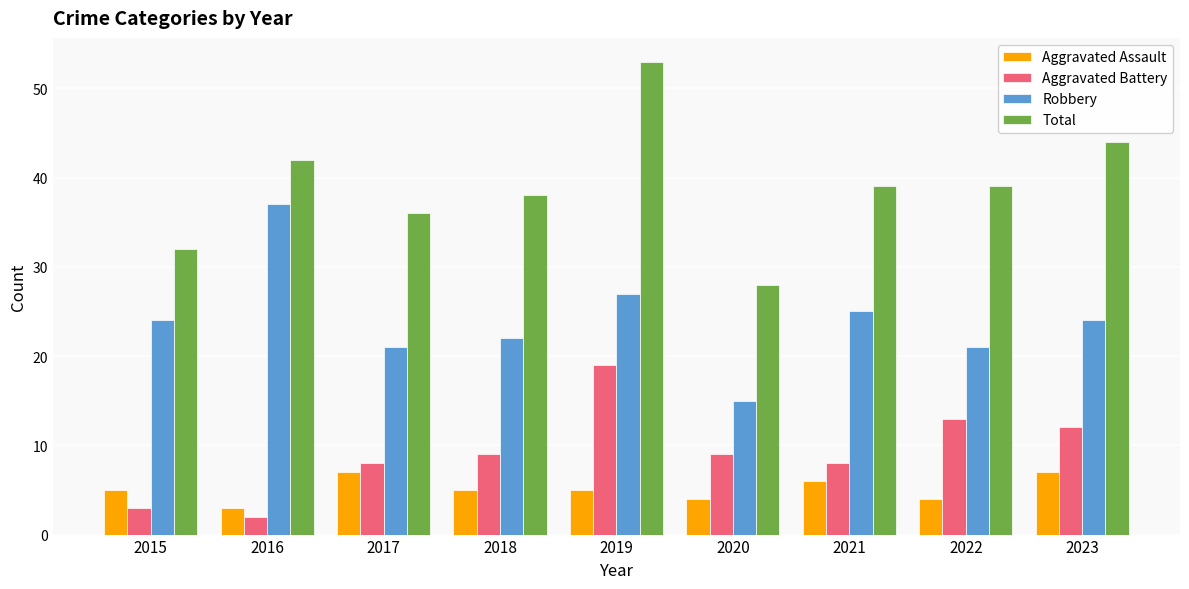

What is the sum of the Aggravated Battery values at 2022 and 2015?

16